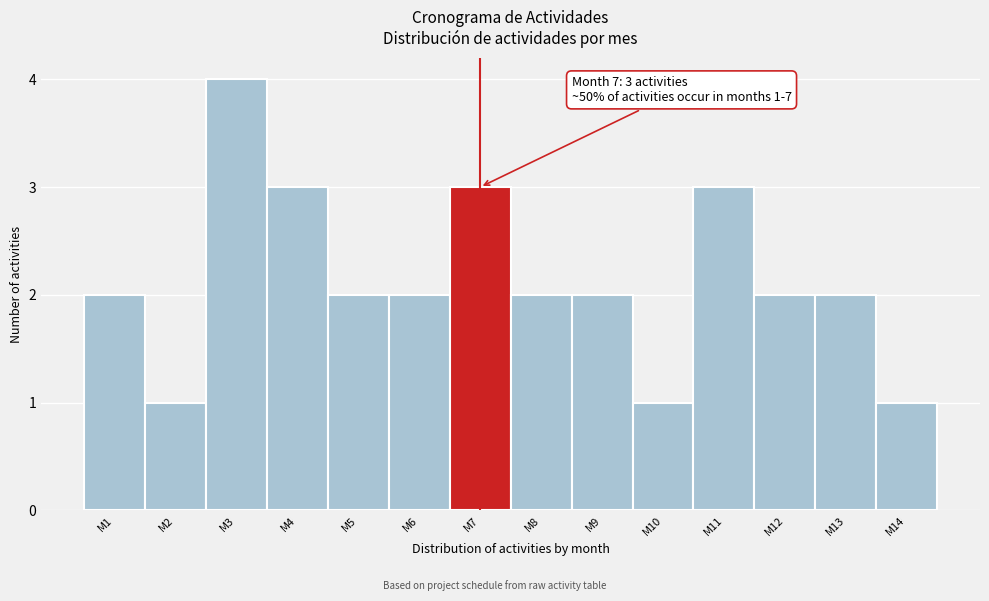

Reading left to right, list all the values displayed in this chart.

2	1	4	3	2	2	3	2	2	1	3	2	2	1